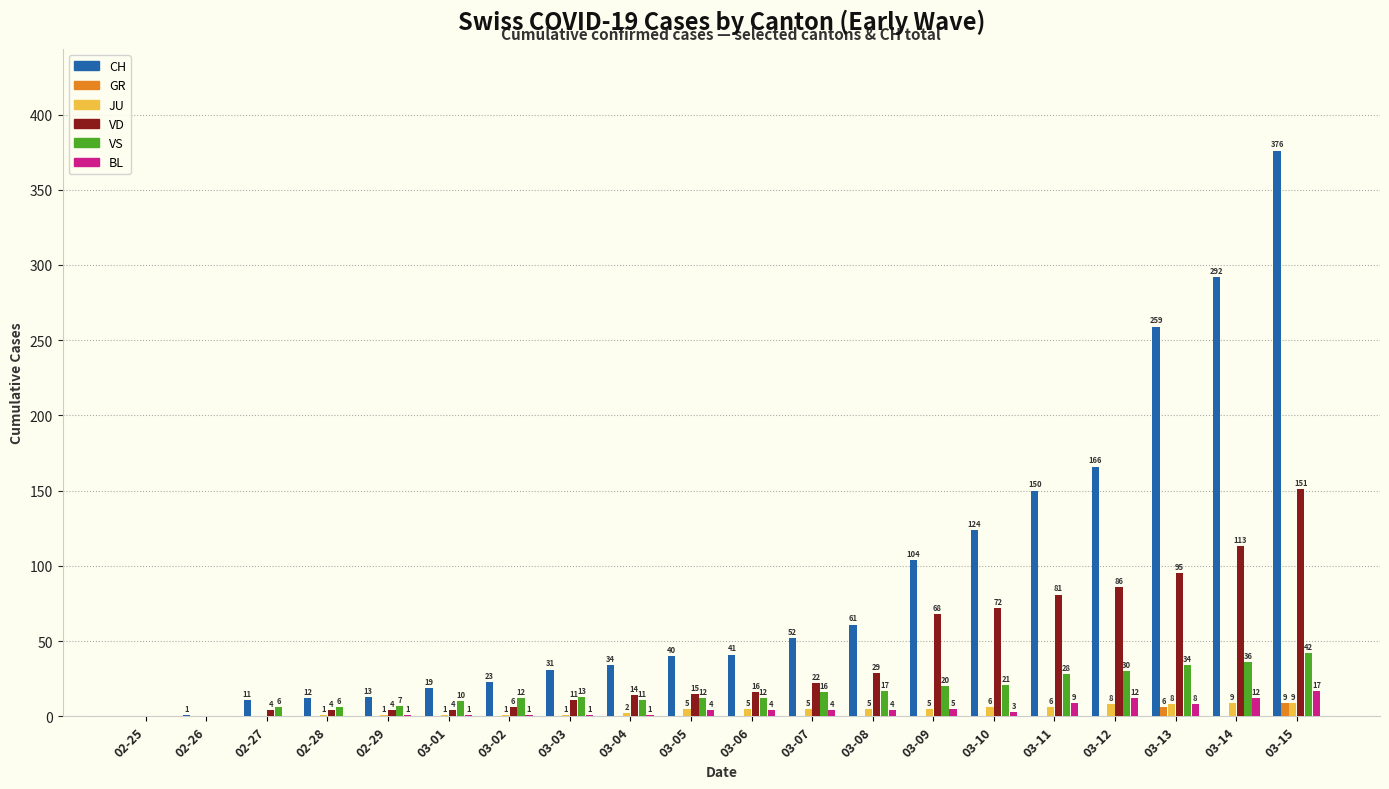

The value of VD at 03-15 is 151. True or false?

True